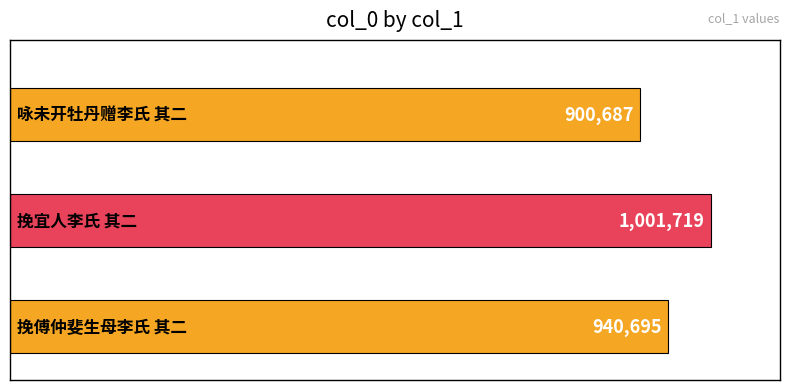

Reading bottom to top, extract all data points from this chart.

940695	1001719	900687